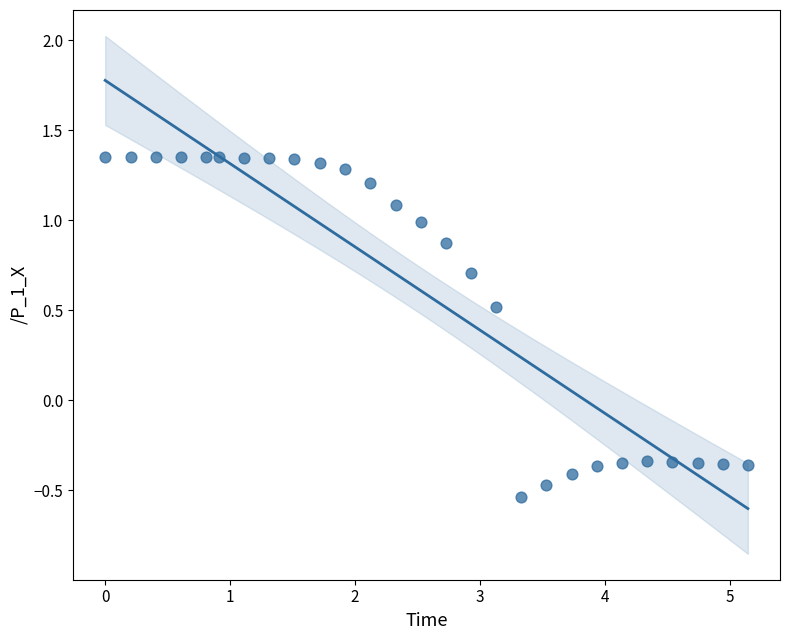

What is the range of Y values (max minus min)?

1.9